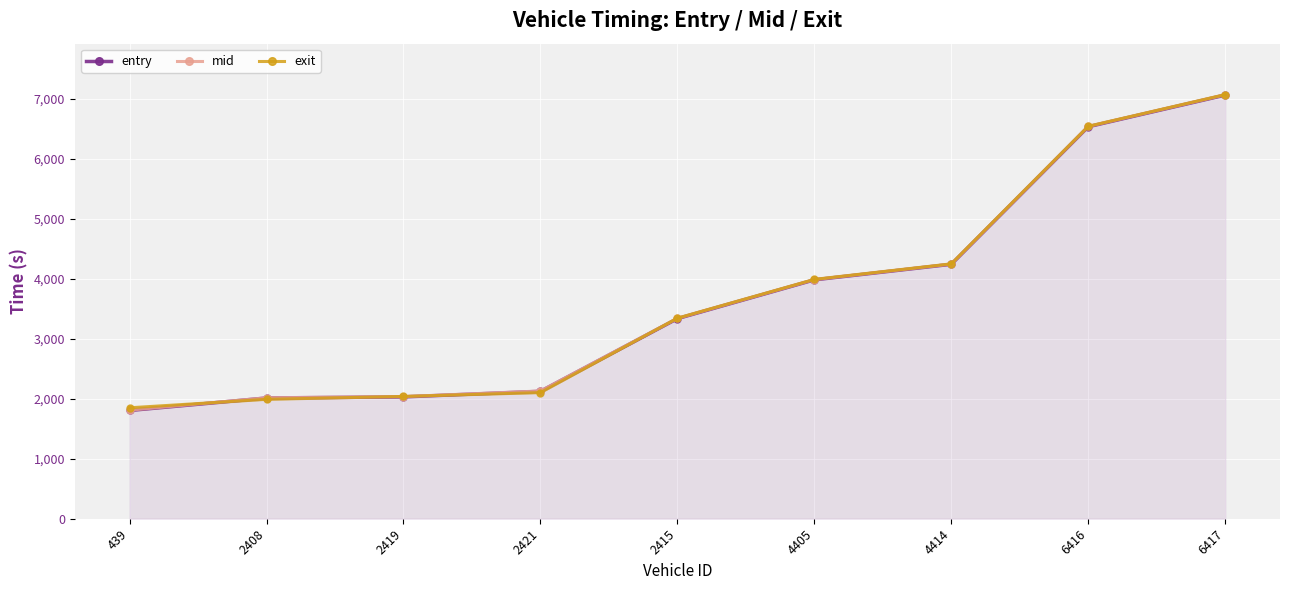

Rank the series by their maximum value, from highest to lowest.

exit, mid, entry